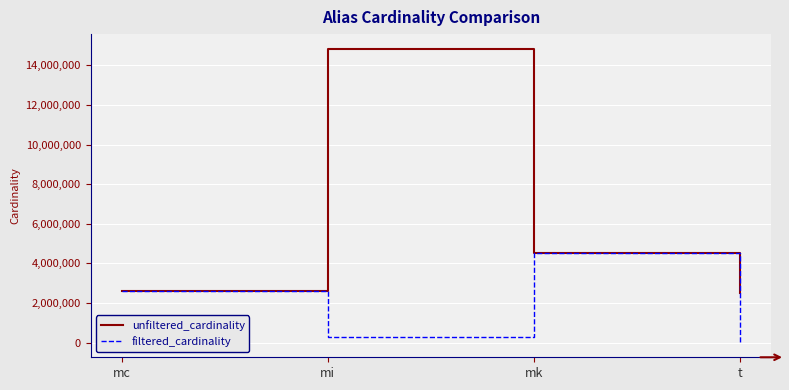

What is the maximum value shown in the chart?

14835720